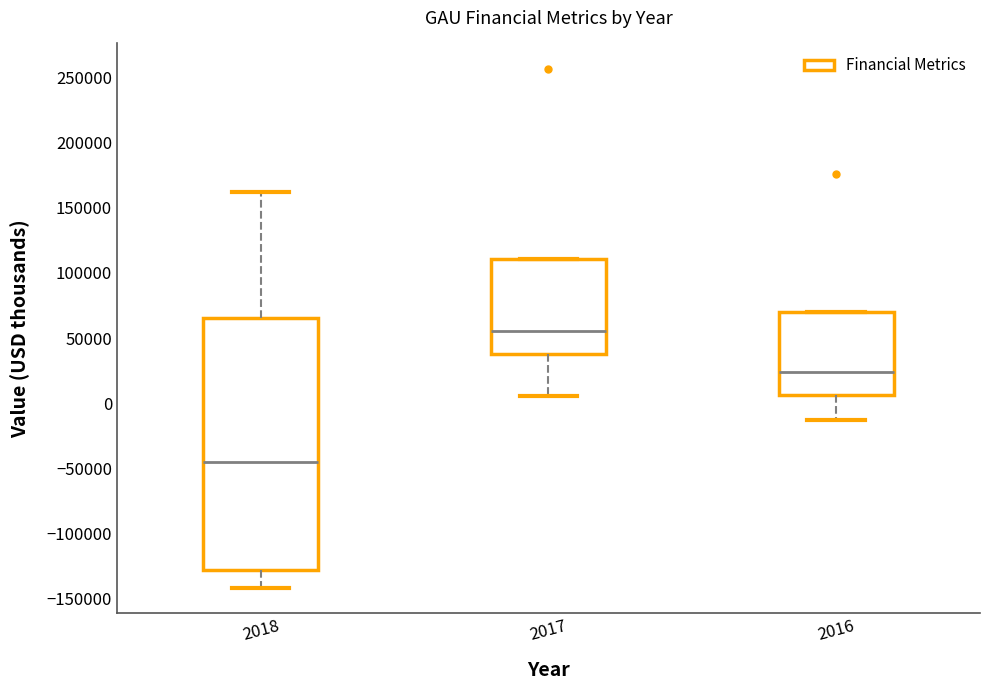

Which box is the tallest, from its lower edge to its upper edge?

2018